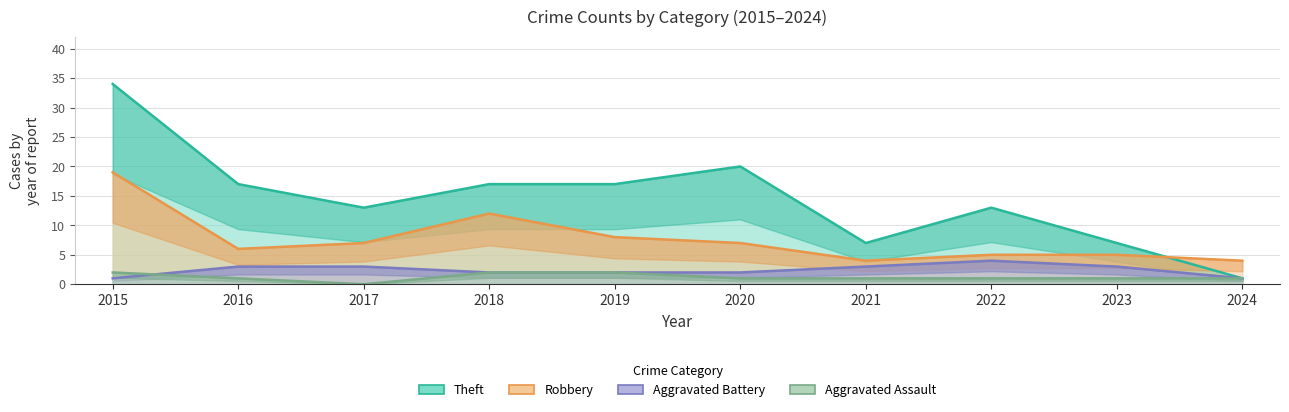

Is it true that Aggravated Battery equals 2 at 2021?

False